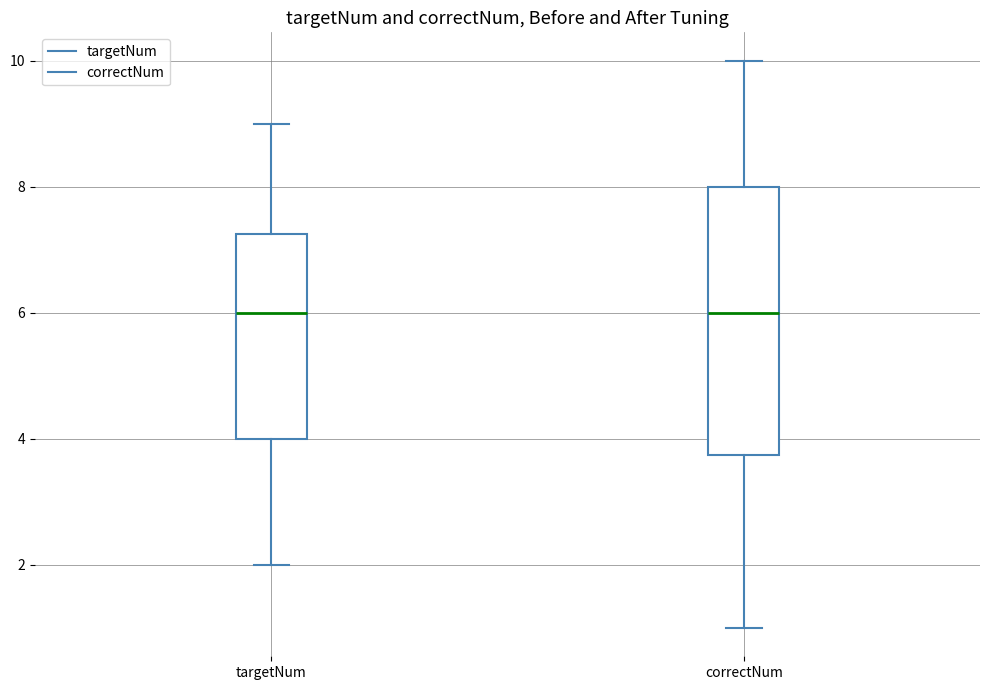

Reading left to right, read every box against the y-axis: the position of its median line, the range the box covers, and the ends of its whiskers. The values are not printed on the chart, so give them approximately, as read against the axis.

targetNum: median 6.0, box 4.0 to 7.2, whiskers 2.0 to 9.0
correctNum: median 6.0, box 3.8 to 8.0, whiskers 1.0 to 10.0